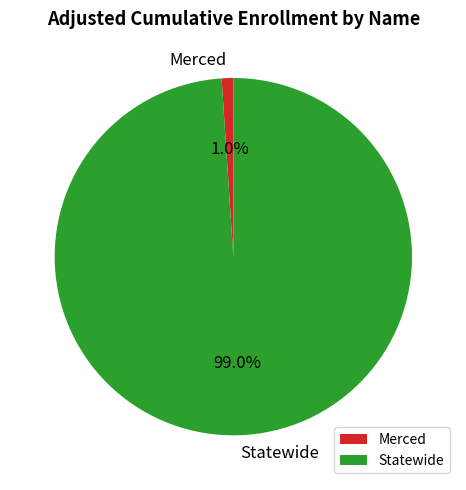

Is the sum of Merced and Statewide greater than half?

Yes